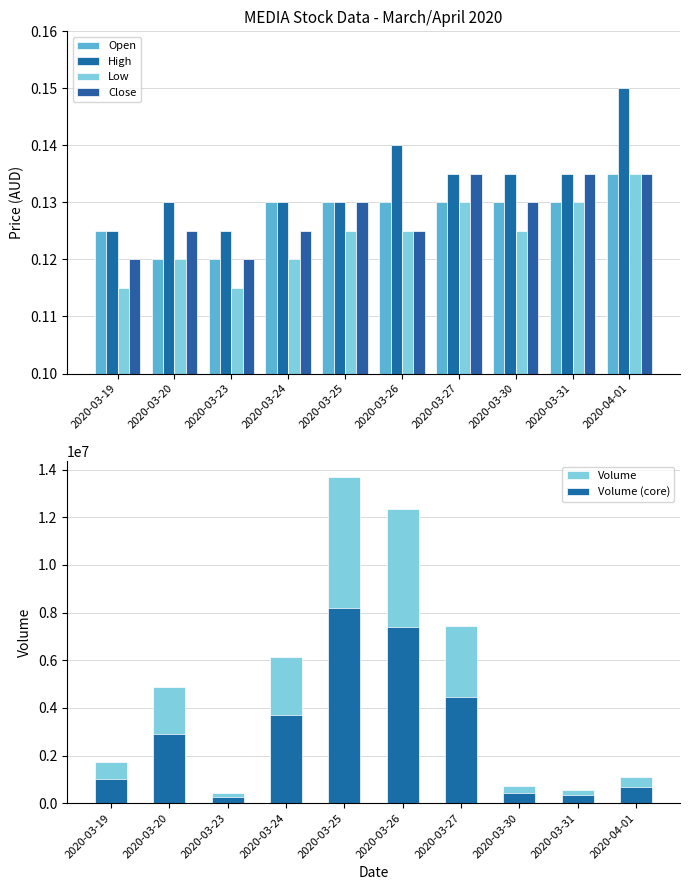

Reading left to right, transcribe all the data shown in this chart.

Open: 0.1	0.1	0.1	0.1	0.1	0.1	0.1	0.1	0.1	0.1
High: 0.1	0.1	0.1	0.1	0.1	0.1	0.1	0.1	0.1	0.1
Low: 0.1	0.1	0.1	0.1	0.1	0.1	0.1	0.1	0.1	0.1
Close: 0.1	0.1	0.1	0.1	0.1	0.1	0.1	0.1	0.1	0.1
Volume: 1721500.0	4857000.0	428500.0	6140500.0	13680400.0	12351900.0	7433400.0	736000.0	548200.0	1110500.0
Volume (core): 1032900.0	2914200.0	257100.0	3684300.0	8208240.0	7411140.0	4460040.0	441600.0	328920.0	666300.0